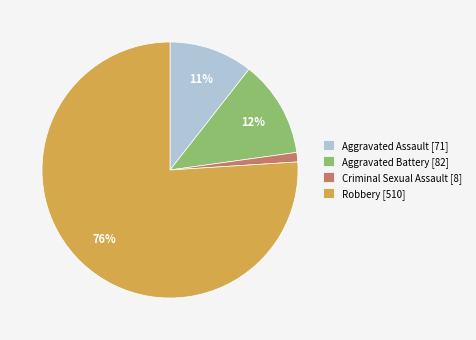

Count the number of slices in the pie.

4